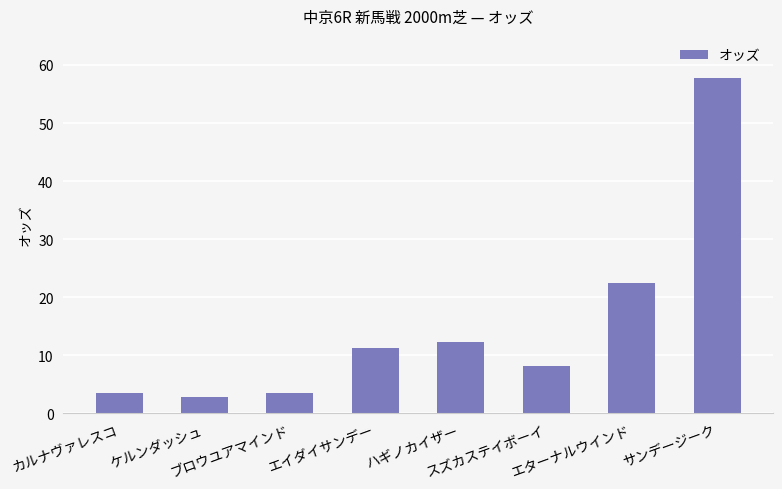

How many bars are there in total?

8